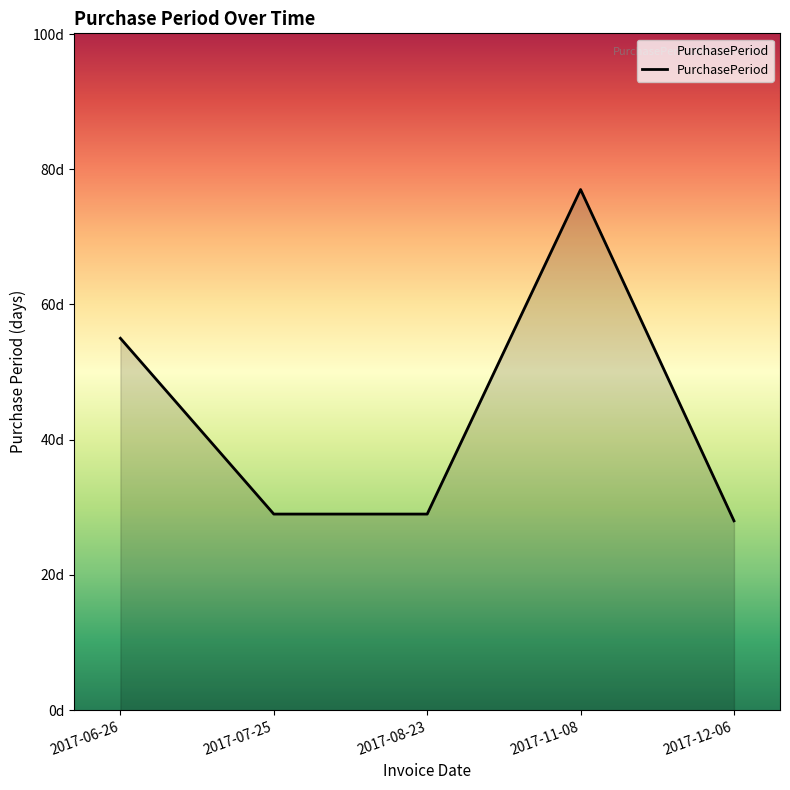

Reading left to right, extract all data points from this chart.

55	29	29	77	28